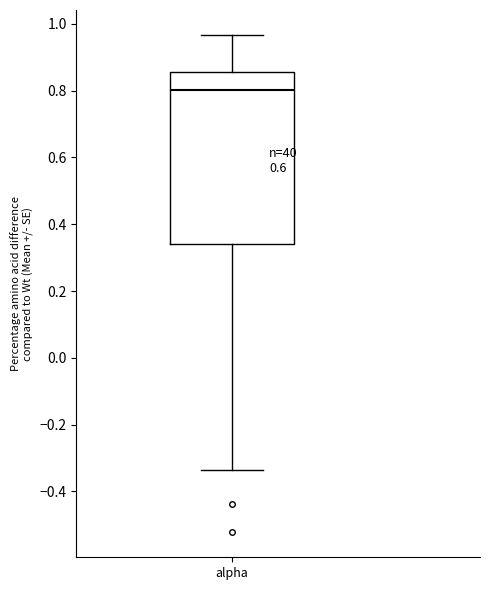

Where is the lower edge of the box for alpha on the y-axis? The values are not printed on the chart, so give them approximately, as read against the axis.

0.34